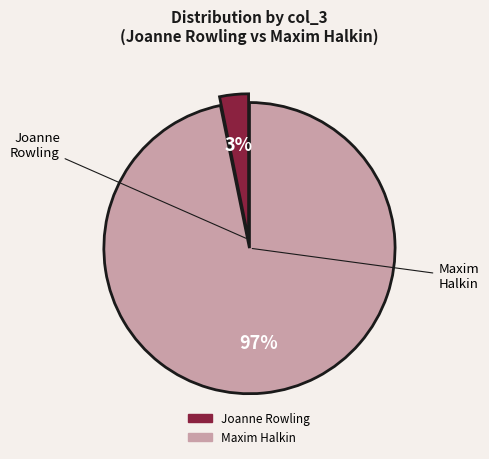

To the nearest percent, what portion does Maxim Halkin represent?

97%